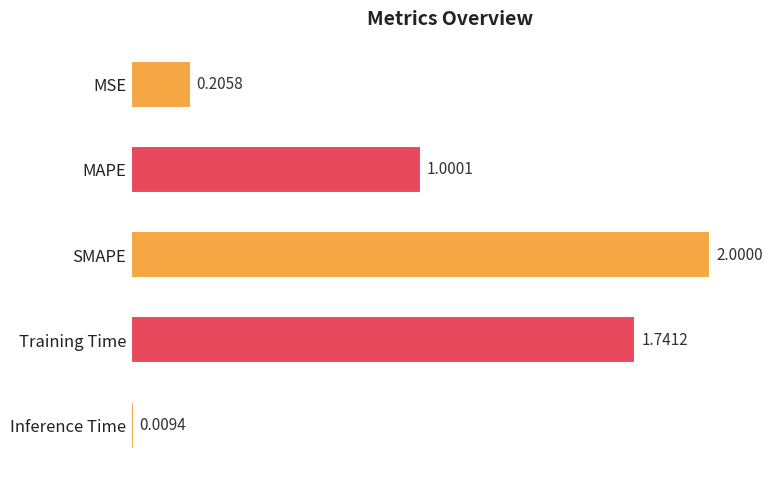

Rank the categories by value from highest to lowest.

SMAPE, Training Time, MAPE, MSE, Inference Time